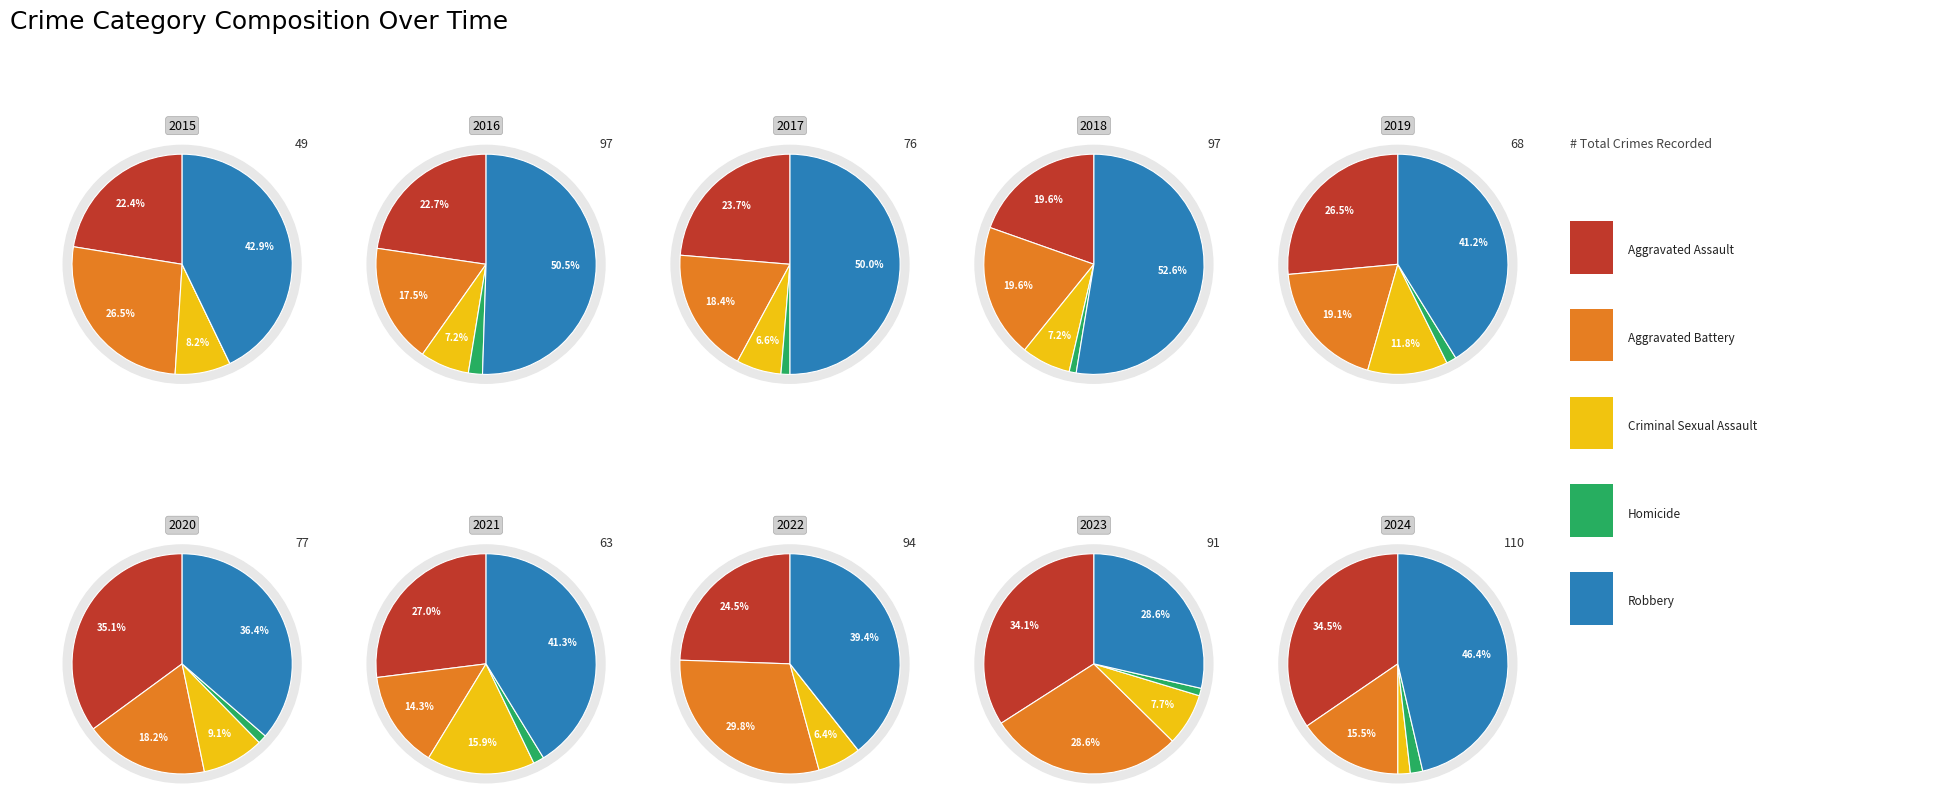

Does any single category account for the majority?

No